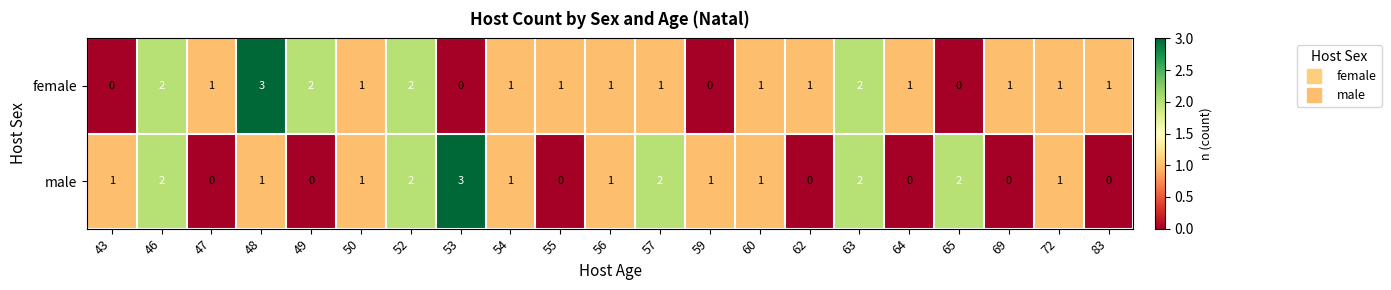

Between 63 and 64, which series saw the biggest shift?

male